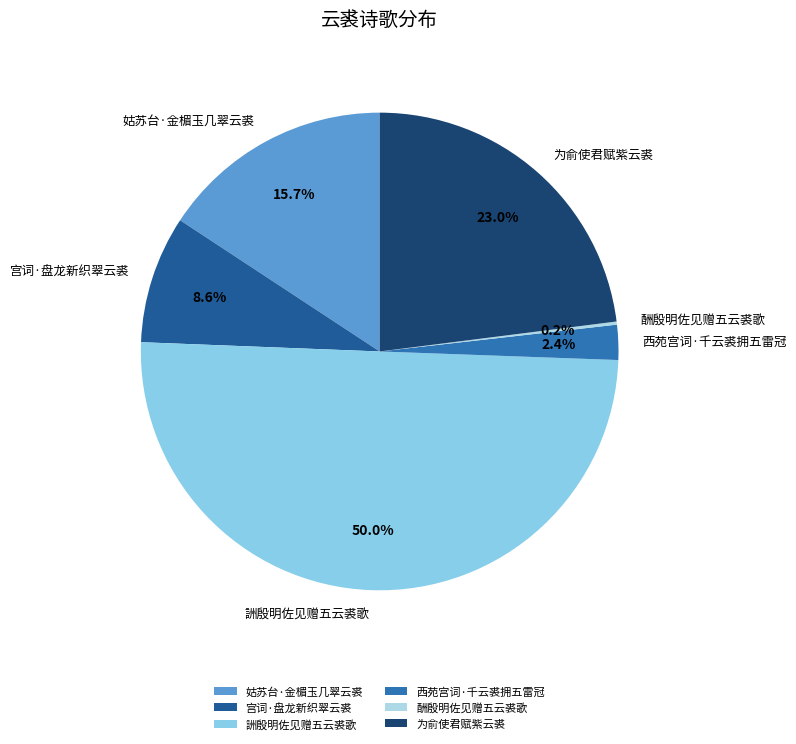

Is it true that 宫词·盘龙新织翠云裘 is 9% of the pie?

True